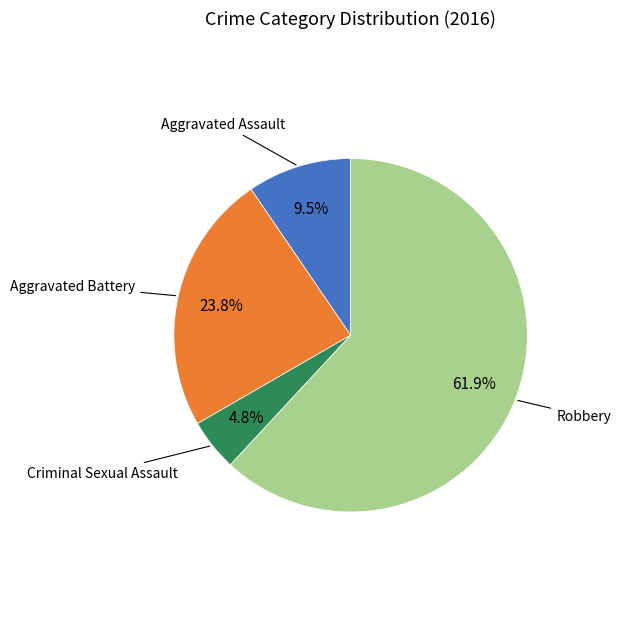

Is there any slice that represents more than half of the pie?

Yes